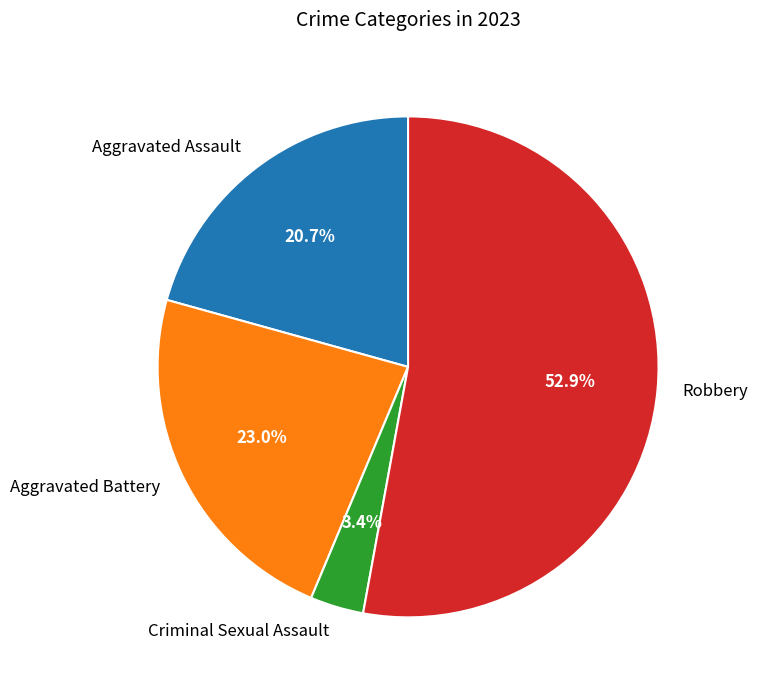

Combined, what portion of the pie is Robbery and Aggravated Assault?

73.6%